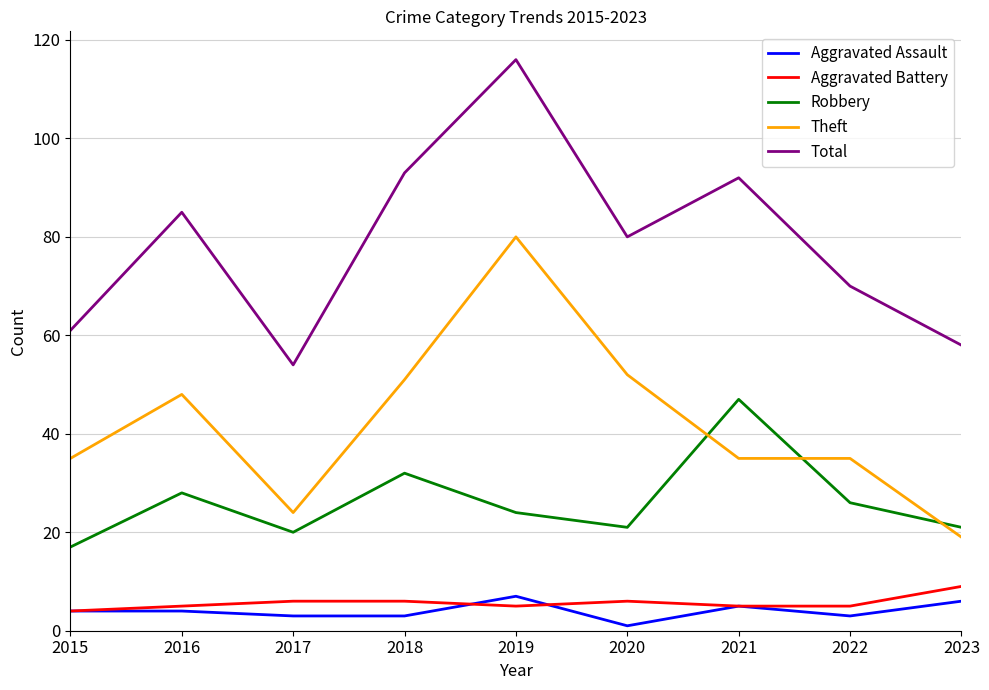

Count the number of data series in this chart.

5